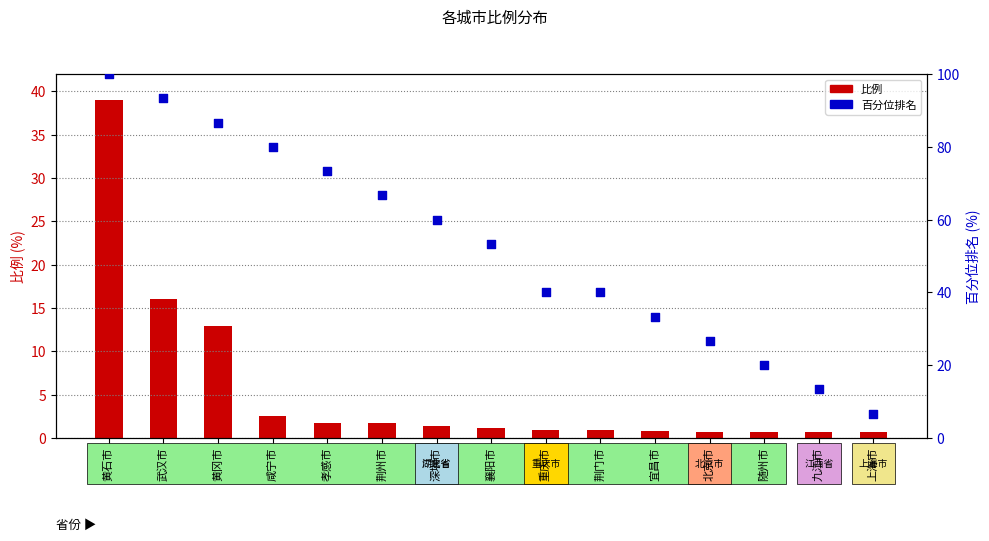

Which series contains the lowest Y value?

比例